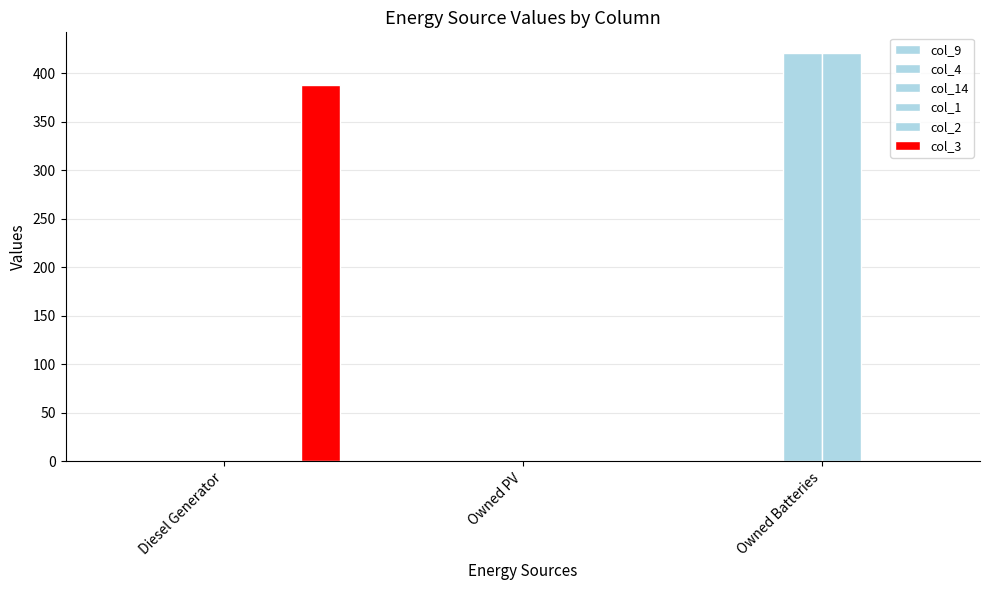

What is the difference between the highest and lowest values at Owned Batteries?

421